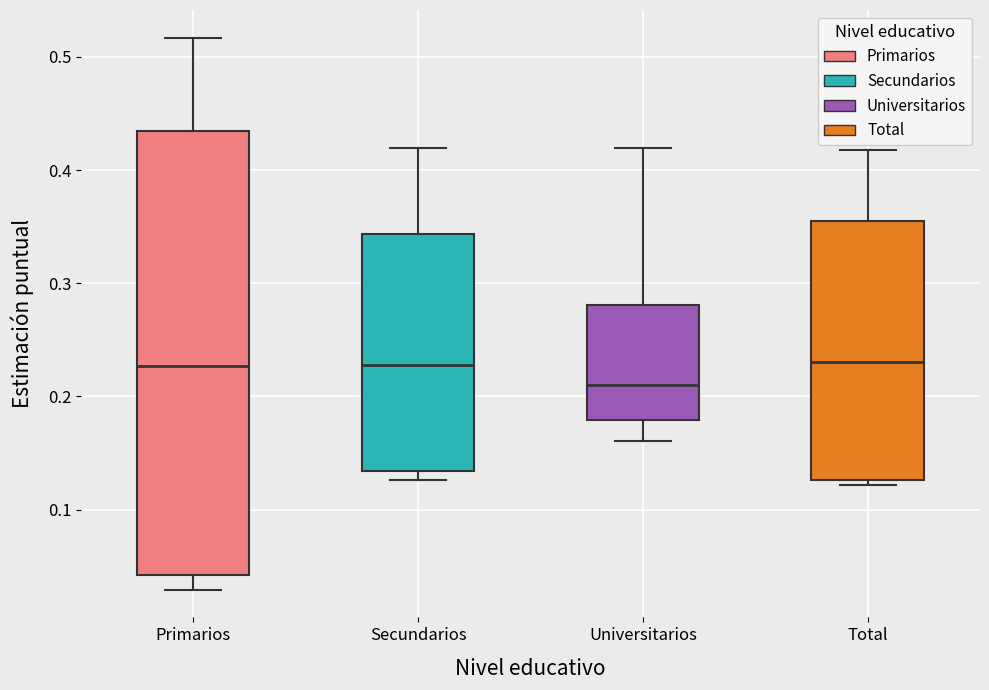

Reading left to right, read every box against the y-axis: the position of its median line, the range the box covers, and the ends of its whiskers. The values are not printed on the chart, so give them approximately, as read against the axis.

Primarios: median 0.23, box 0.04 to 0.43, whiskers 0.03 to 0.52
Secundarios: median 0.23, box 0.13 to 0.34, whiskers 0.13 (just below the box's lower edge) to 0.42
Universitarios: median 0.21, box 0.18 to 0.28, whiskers 0.16 to 0.42
Total: median 0.23, box 0.13 to 0.35, whiskers 0.12 to 0.42